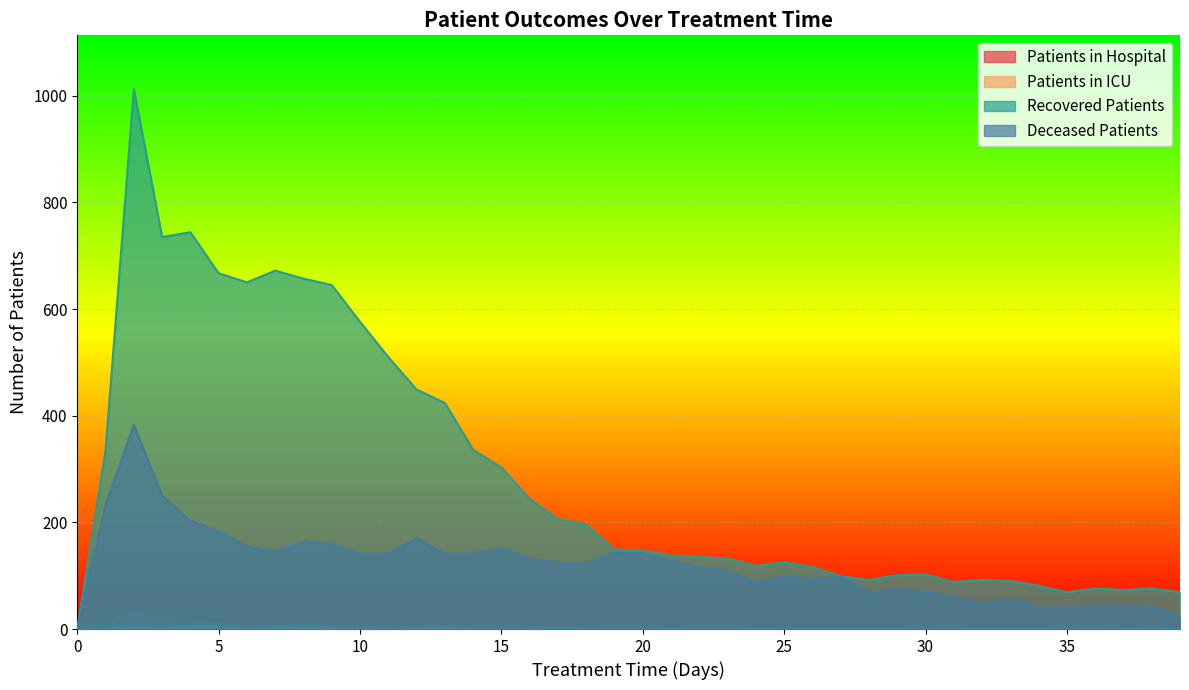

True or false: recovered_patients and deceased_patients intersect in this chart.

False